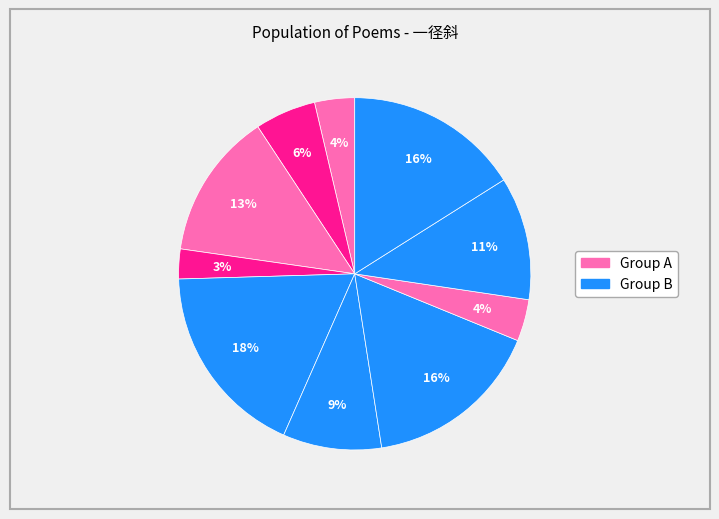

How many segments does this pie chart have?

10